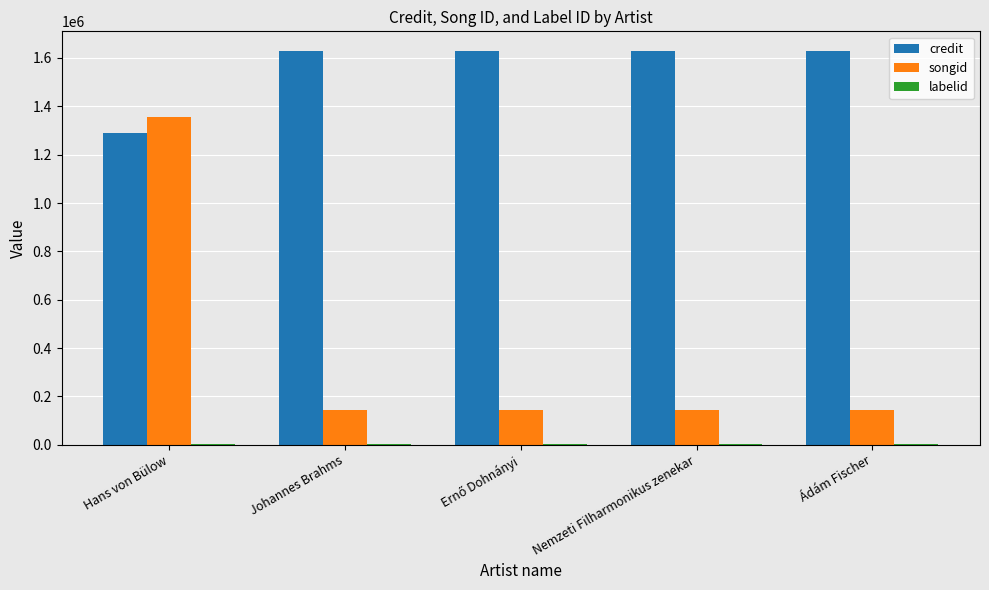

Which series has the largest total across all categories?

credit